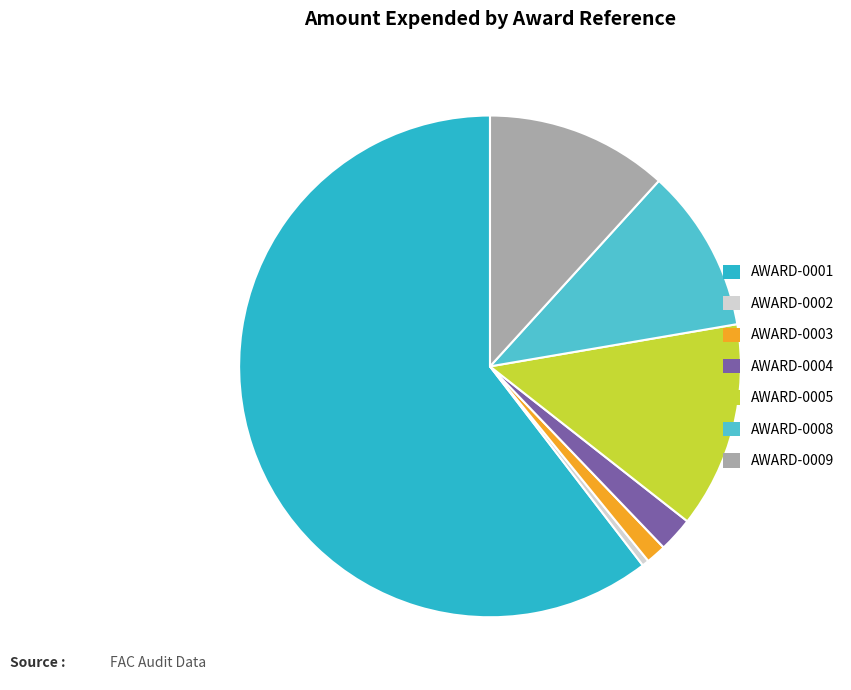

Which slice is the largest?

AWARD-0001